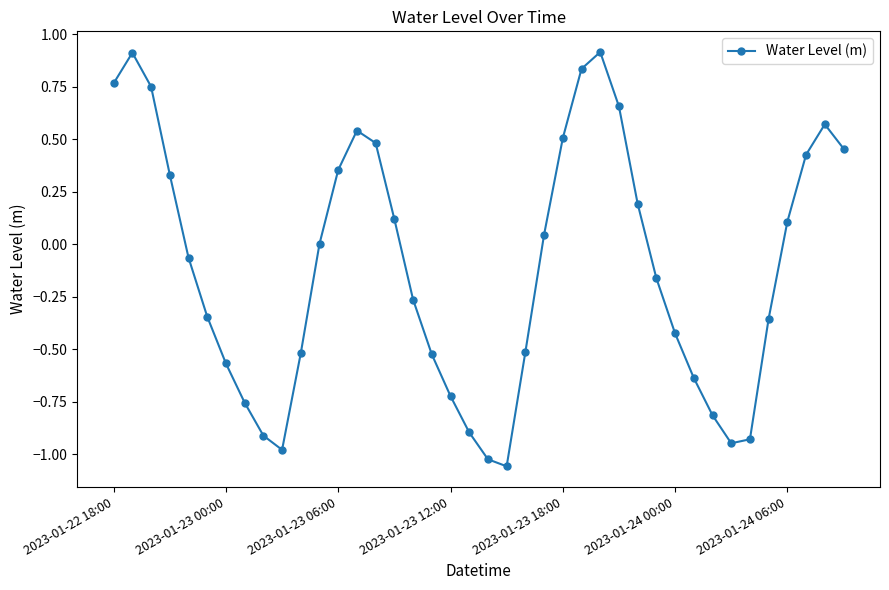

What is the value of the 2nd point from the left?

0.9